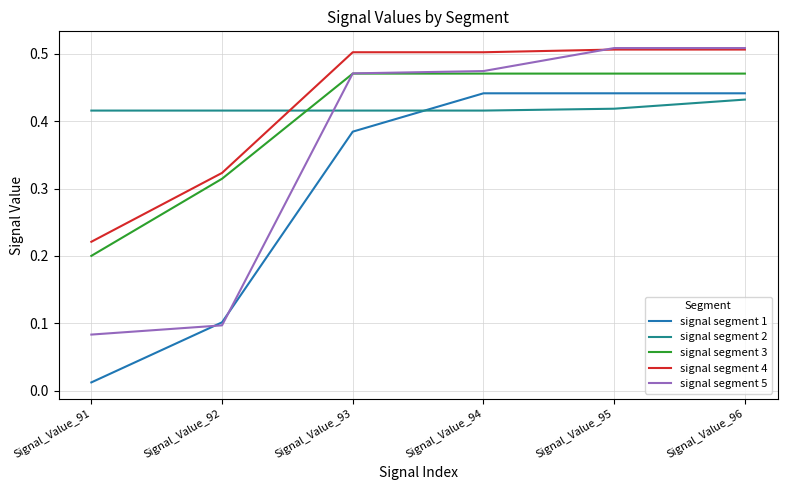

Where is signal segment 4 nearest to the value 0?

Signal_Value_91